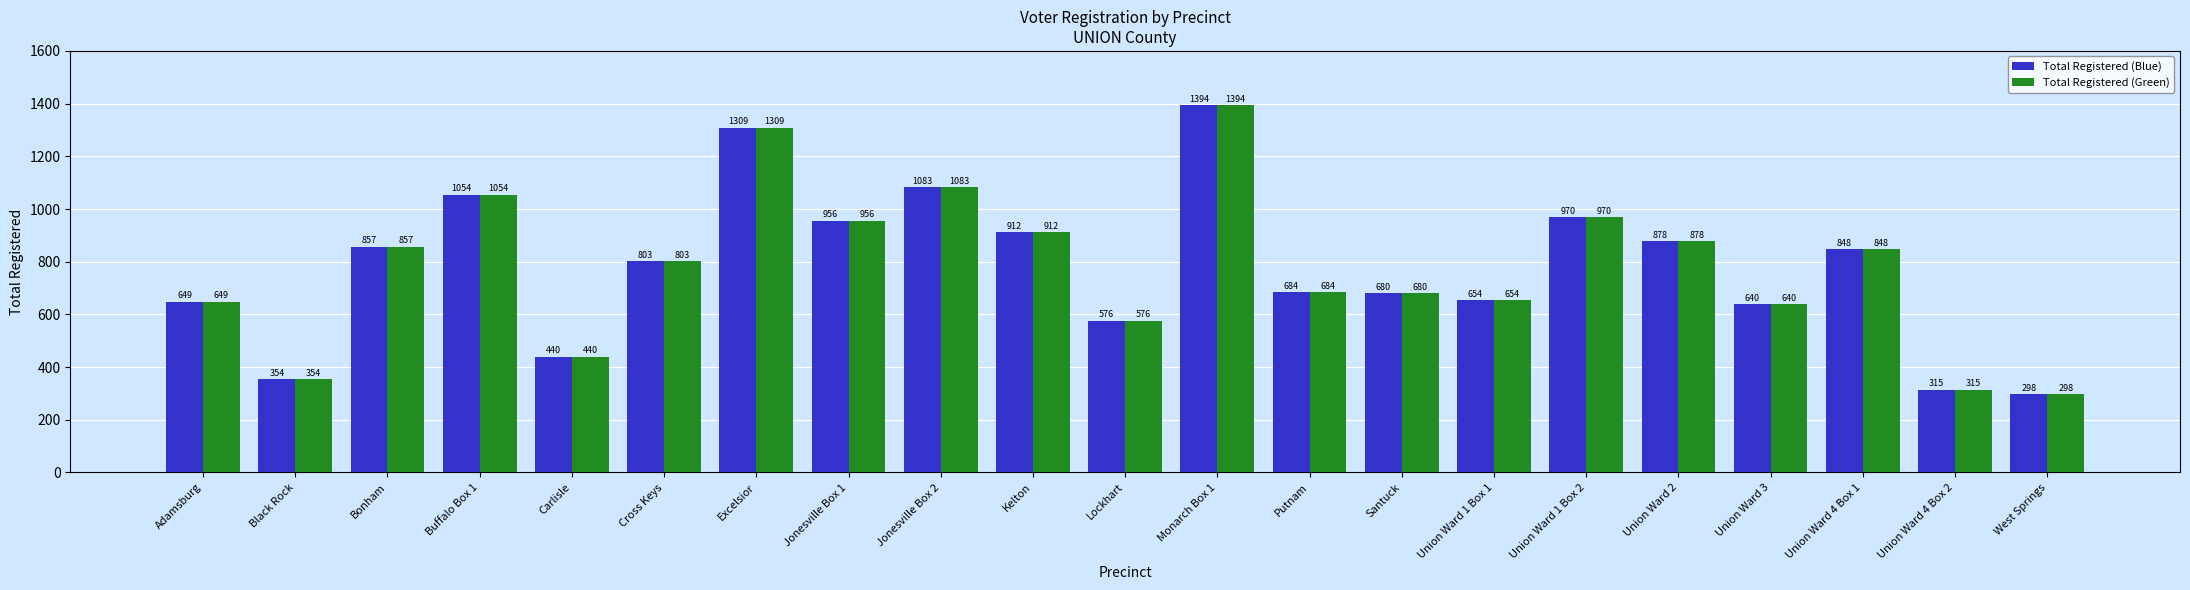

How many data points does each series have?

21